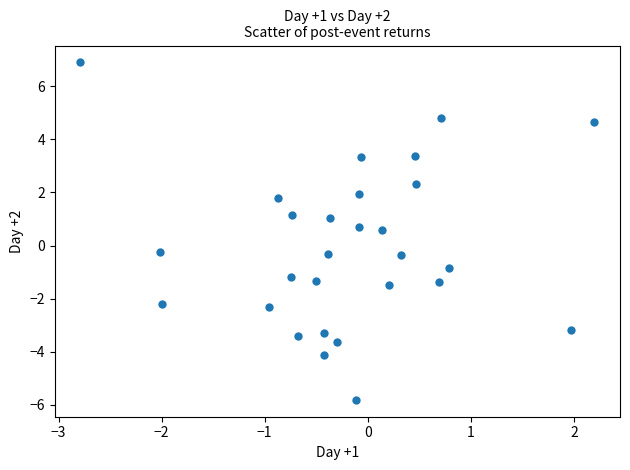

What is the range of Y values (max minus min)?

12.7